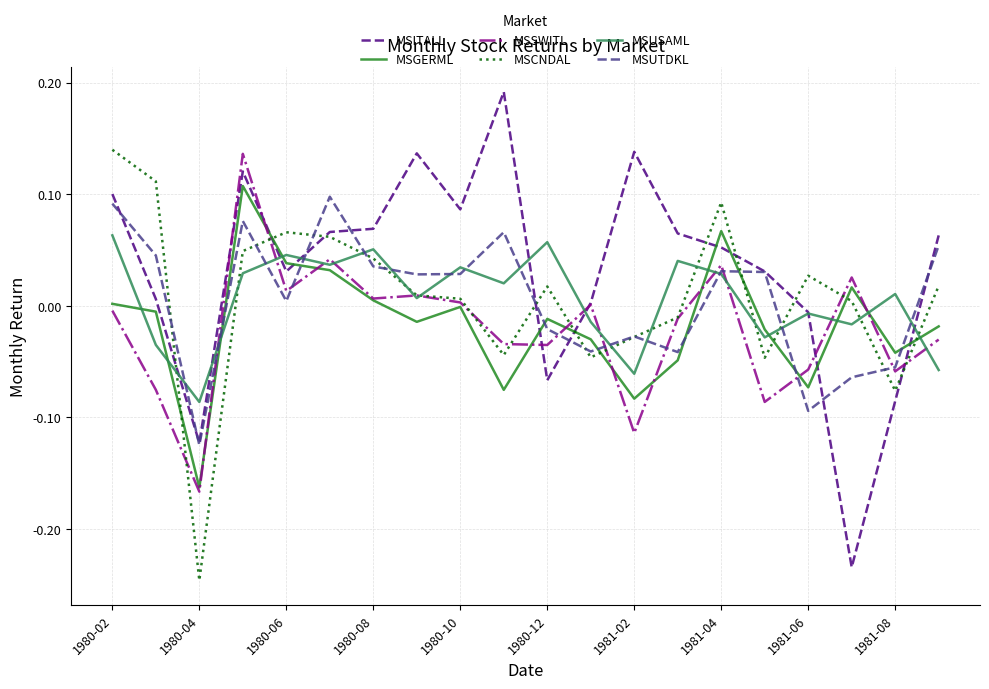

Which series has the largest range (max minus min)?

MSITALL